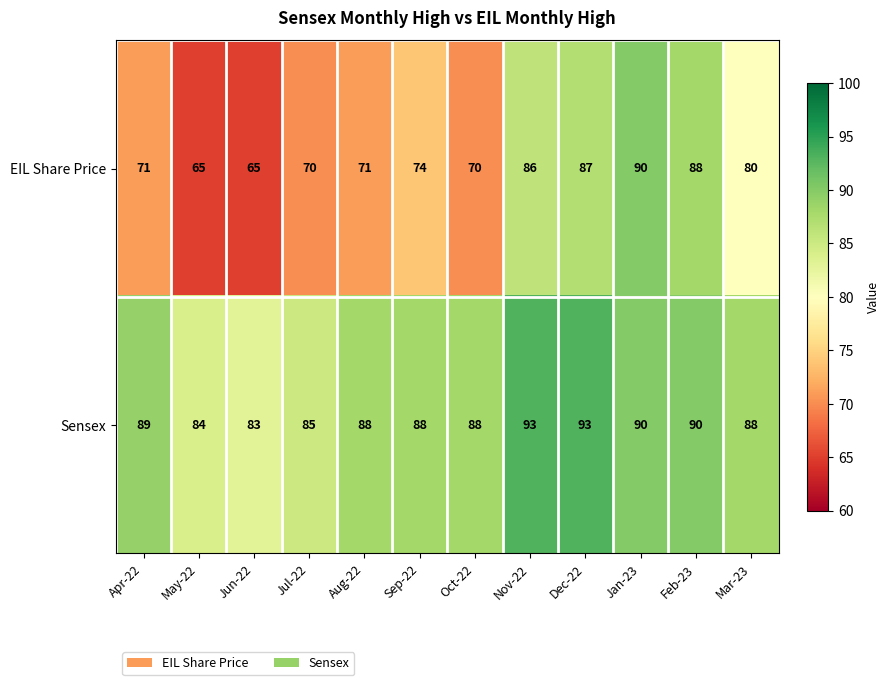

Read the Sensex value at Mar-23.

88